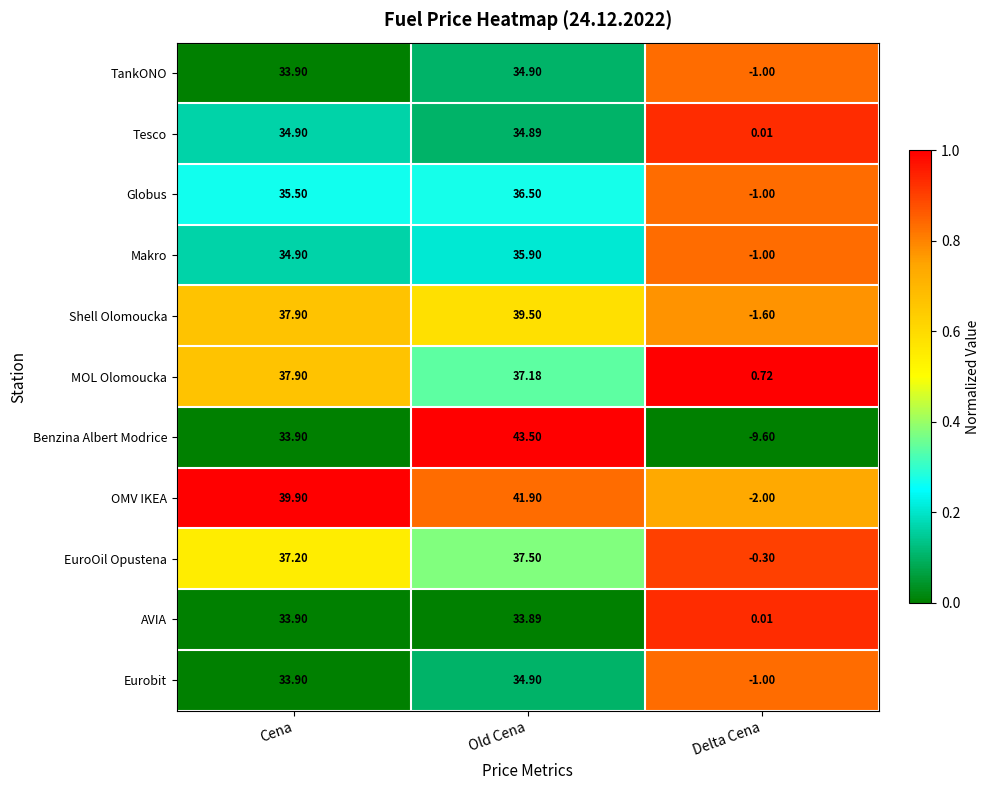

What is the spread (max minus min) of values at Old Cena?

9.6